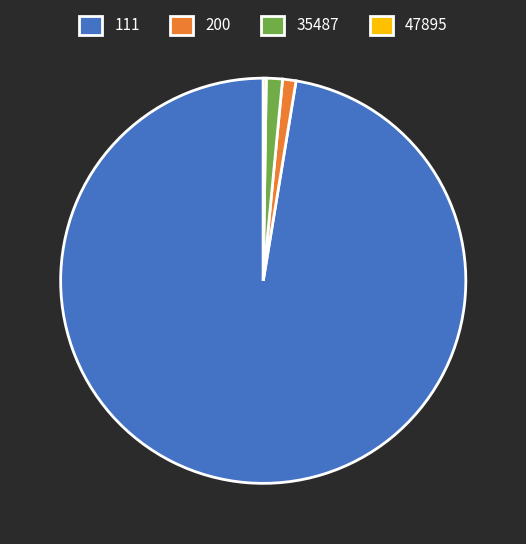

True or false: 35487 accounts for 11% of the total.

False